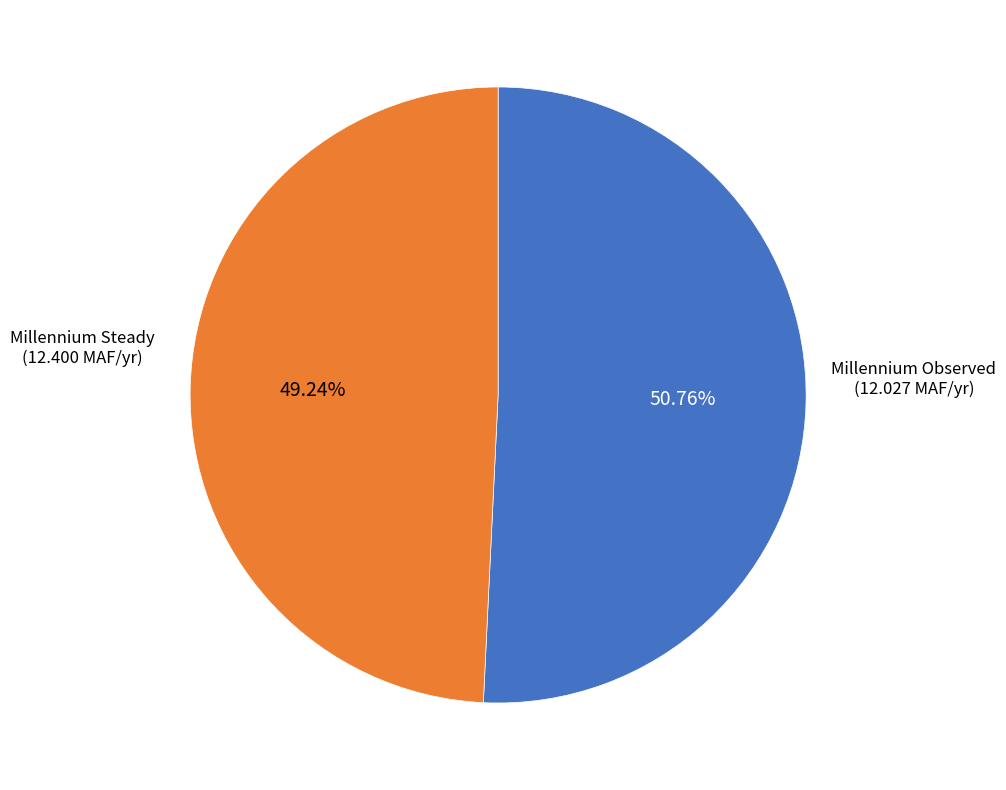

What is the ratio of the value at Millennium Observed to the value at Millennium Steady?

1.0